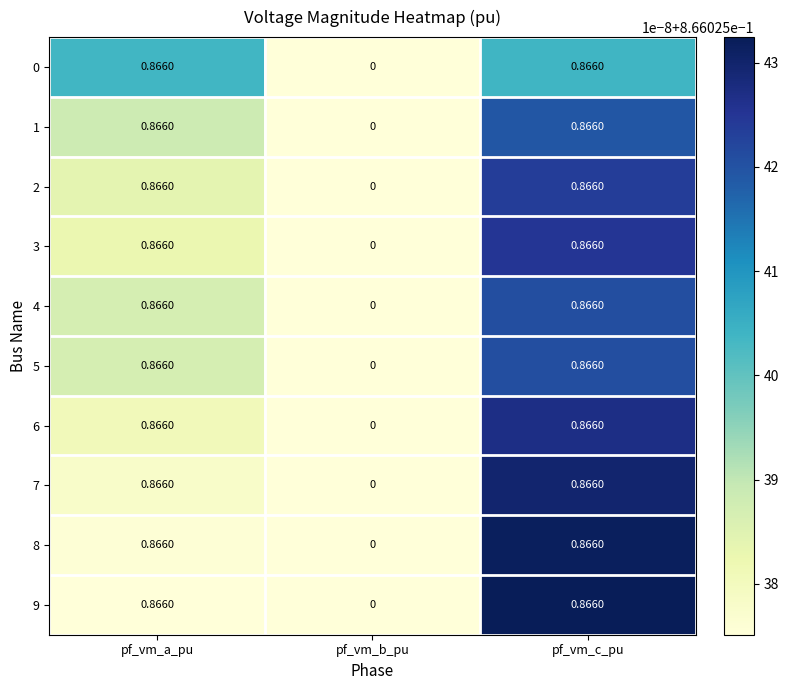

Where is 9 nearest to the value 0?

pf_vm_b_pu